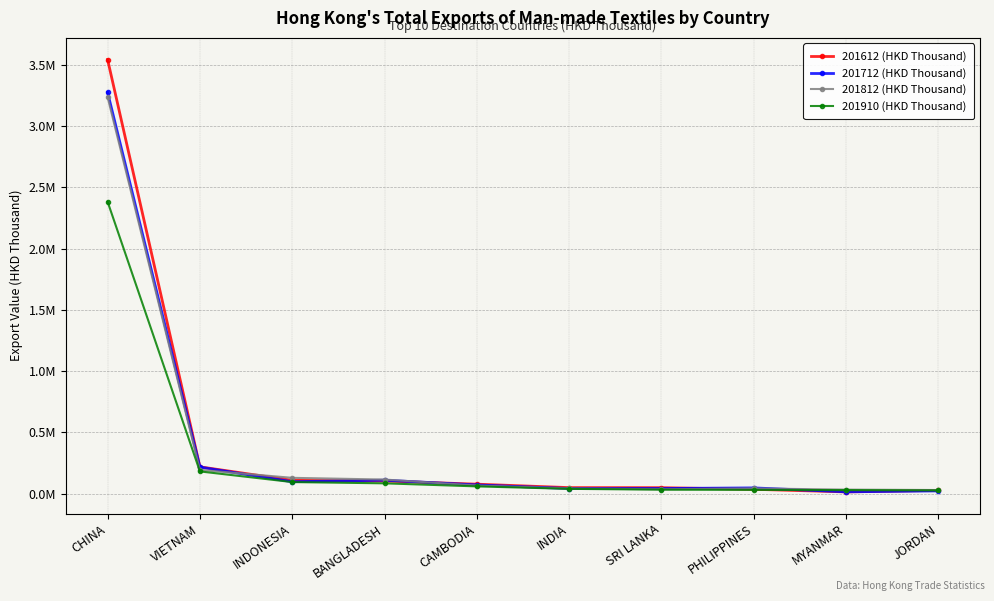

What is the label of the 7th point from the right?

BANGLADESH